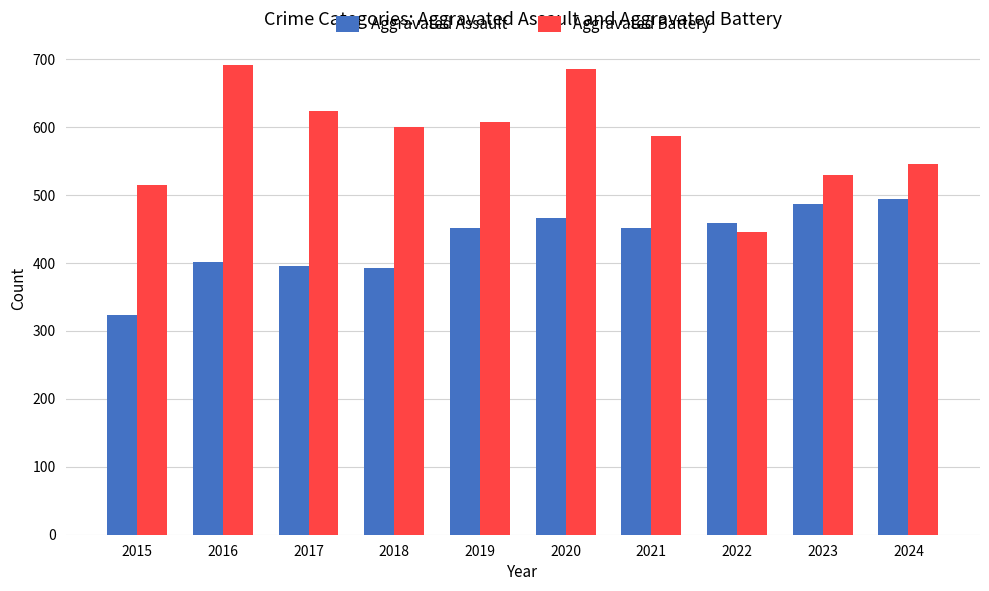

What is the sum of all Aggravated Battery values?

5831